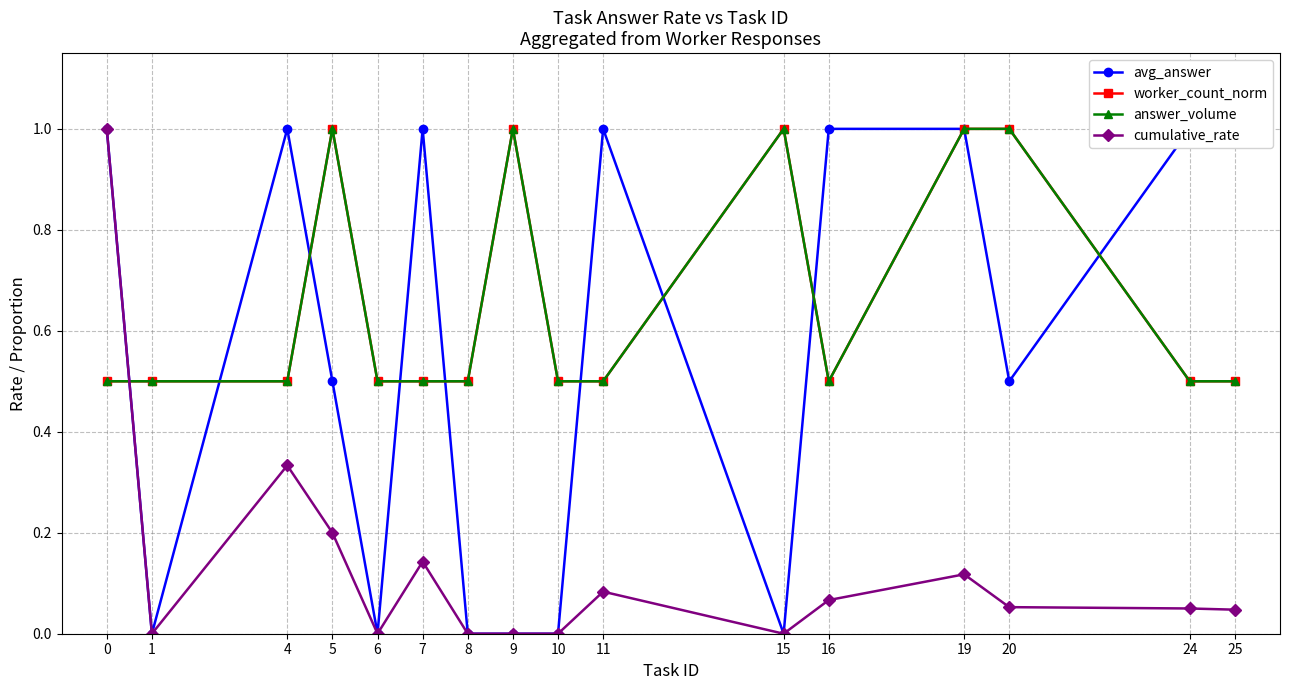

Which has a higher value, 15 or 5?

5